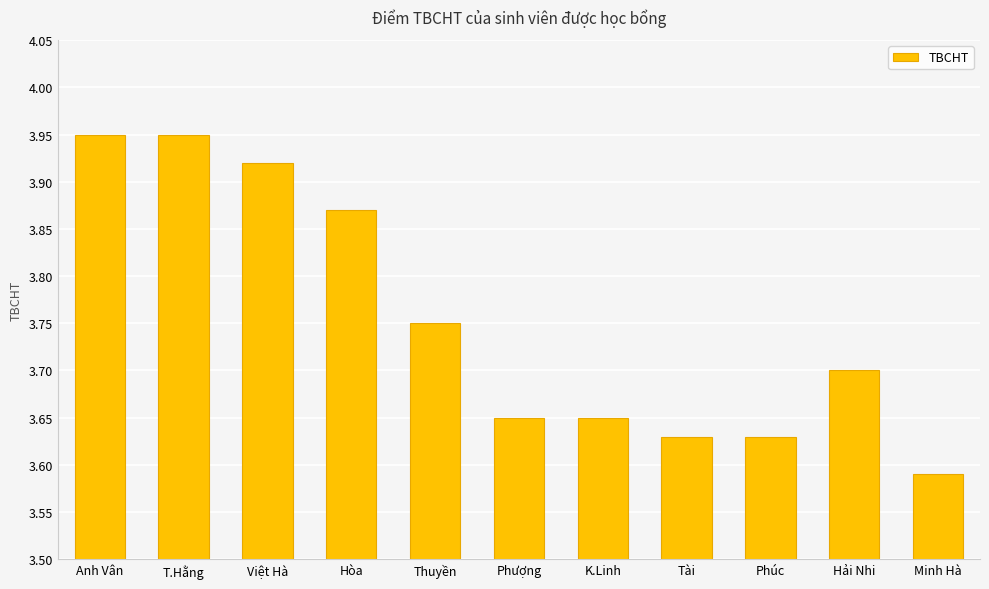

Where is the data nearest to the value 3?

Minh Hà